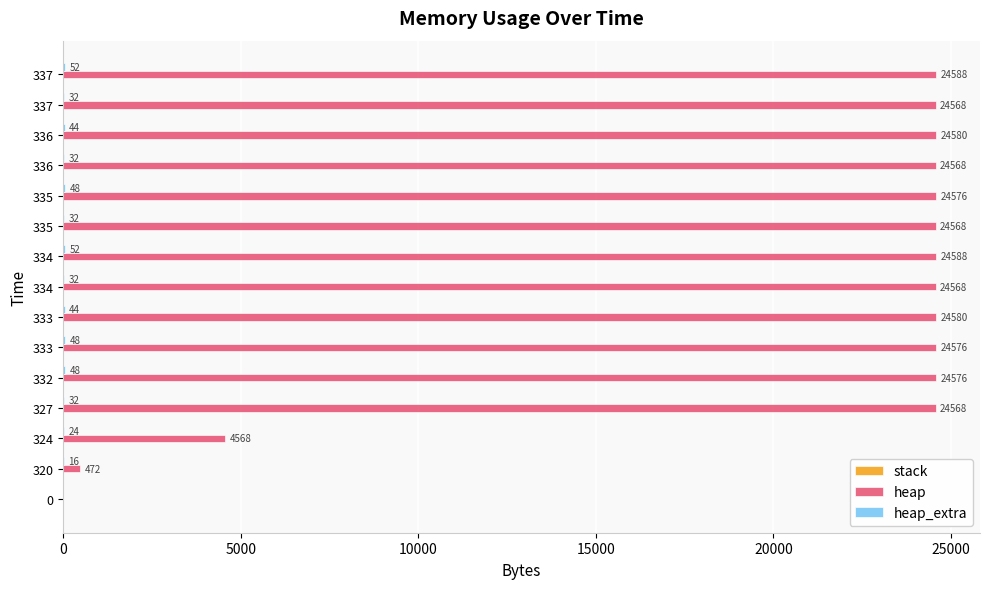

Reading left to right, extract all data points from this chart.

stack: 0.2	0.2	0.2	0.2	0.2	0.2	0.2	0.2	0.2	0.2	0.2	0.2	0.2	0.2	0.2
heap: 0.0	472.0	4568.0	24568.0	24576.0	24576.0	24580.0	24568.0	24588.0	24568.0	24576.0	24568.0	24580.0	24568.0	24588.0
heap_extra: 0.0	16.0	24.0	32.0	48.0	48.0	44.0	32.0	52.0	32.0	48.0	32.0	44.0	32.0	52.0